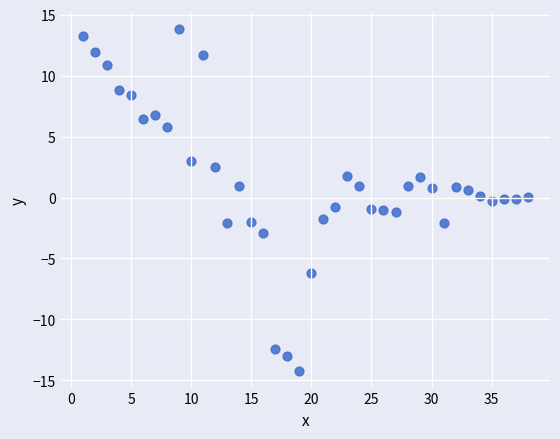

What is the range of Y values (max minus min)?

28.0